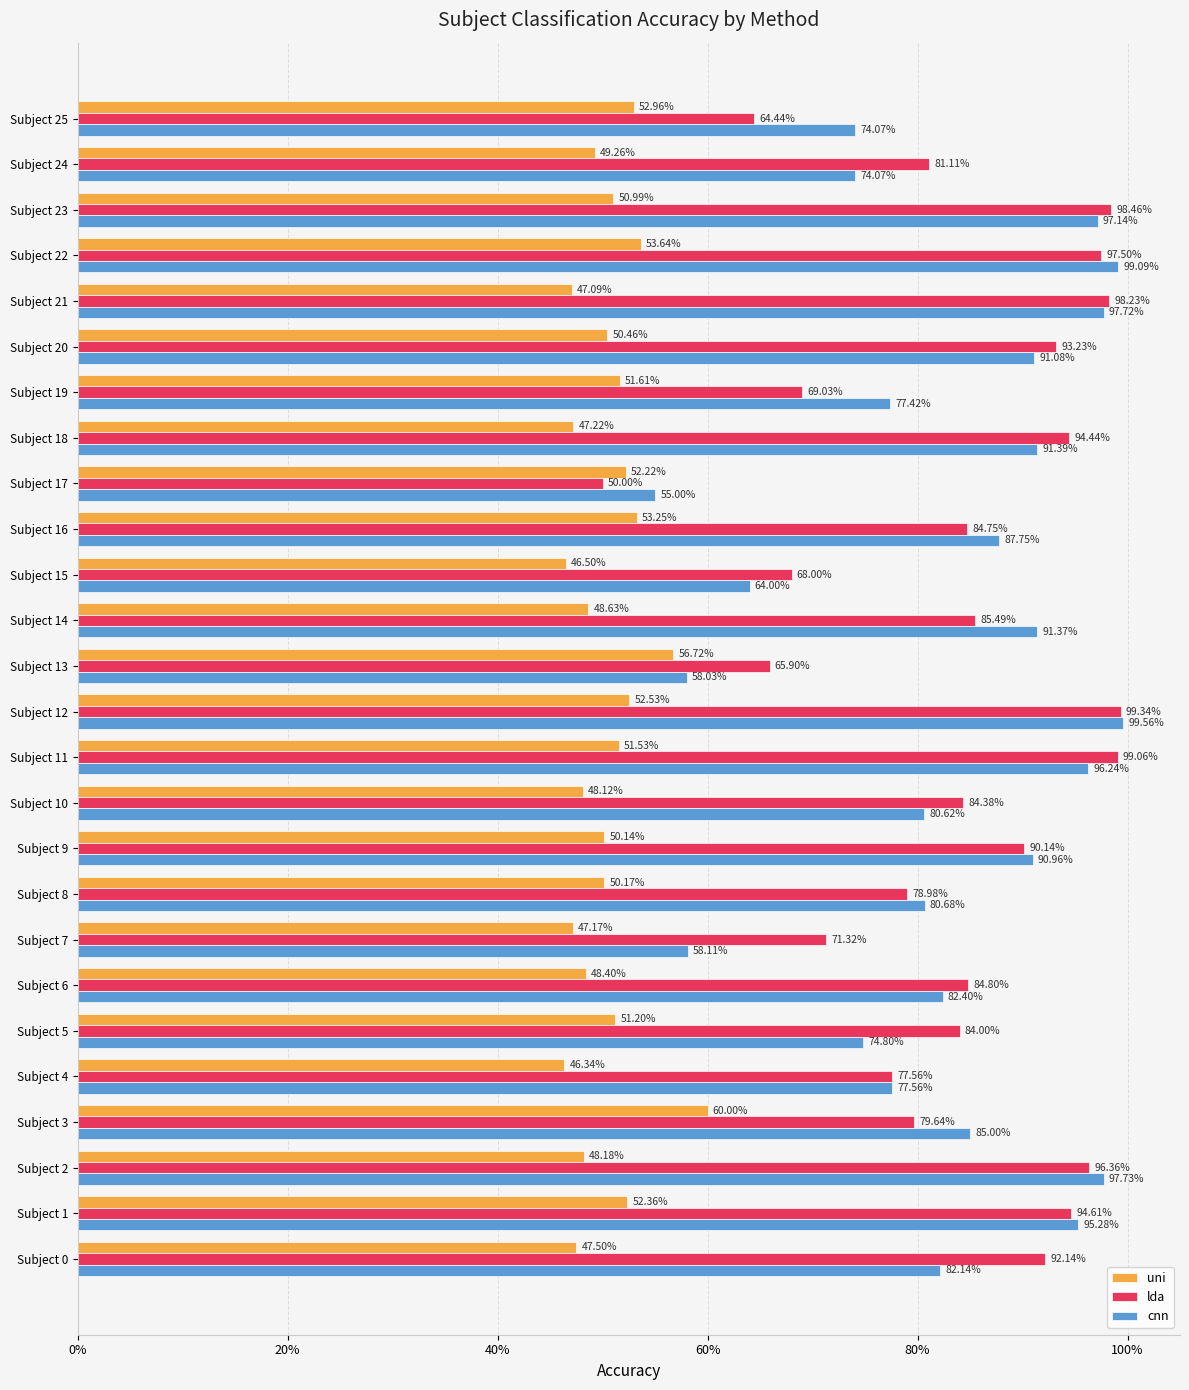

Which series has the largest total across all categories?

lda